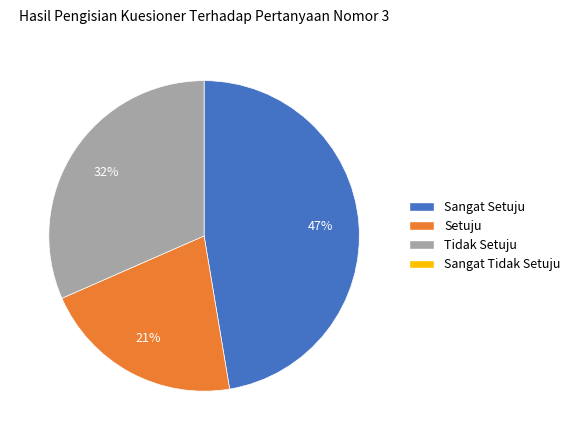

Does any single category account for the majority?

No